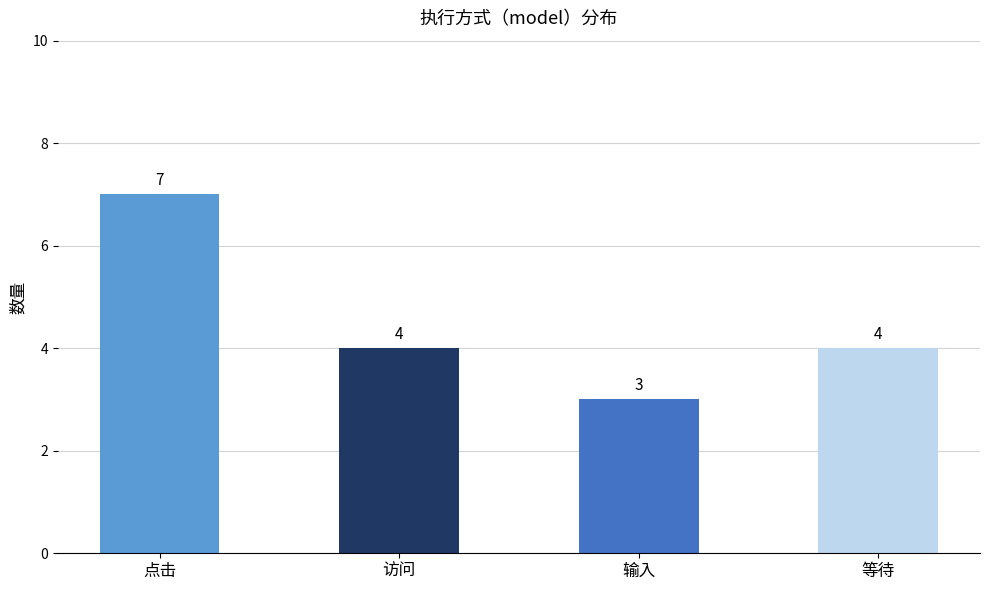

Which has a higher value, 输入 or 访问?

访问